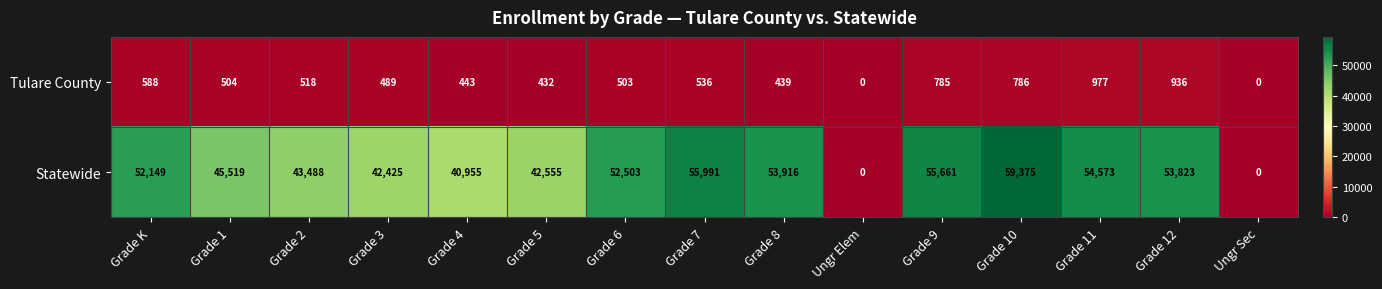

Reading left to right, what are all the values shown in this chart?

Tulare County: Grade K=588	Grade 1=504	Grade 2=518	Grade 3=489	Grade 4=443	Grade 5=432	Grade 6=503	Grade 7=536	Grade 8=439	Ungr Elem=0	Grade 9=785	Grade 10=786	Grade 11=977	Grade 12=936	Ungr Sec=0
Statewide: Grade K=52149	Grade 1=45519	Grade 2=43488	Grade 3=42425	Grade 4=40955	Grade 5=42555	Grade 6=52503	Grade 7=55991	Grade 8=53916	Ungr Elem=0	Grade 9=55661	Grade 10=59375	Grade 11=54573	Grade 12=53823	Ungr Sec=0